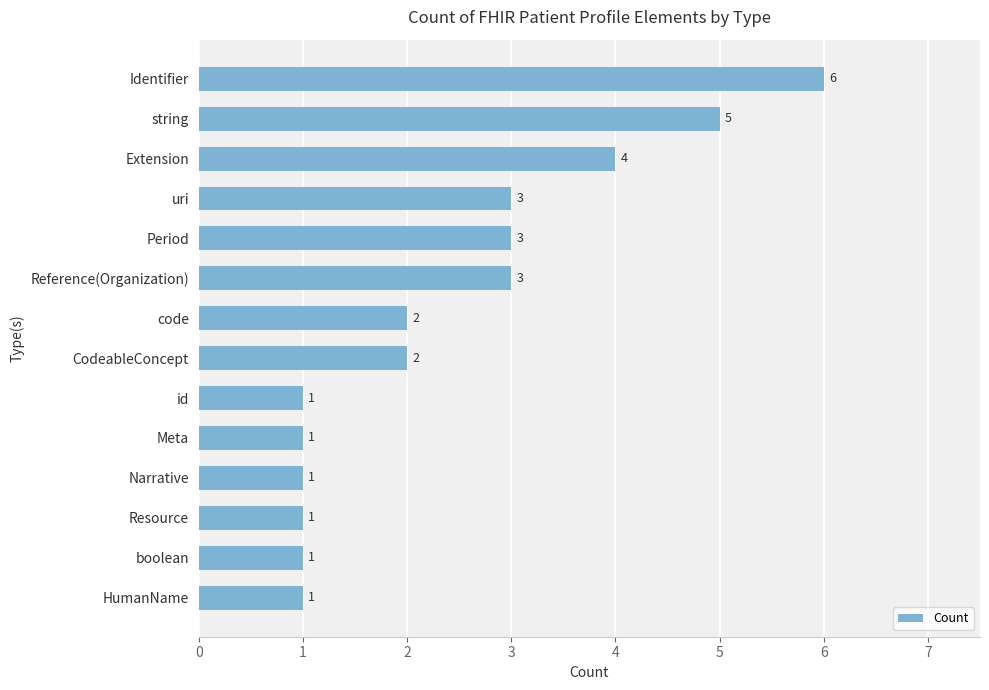

Reading bottom to top, transcribe all the data shown in this chart.

1	1	1	1	1	1	2	2	3	3	3	4	5	6